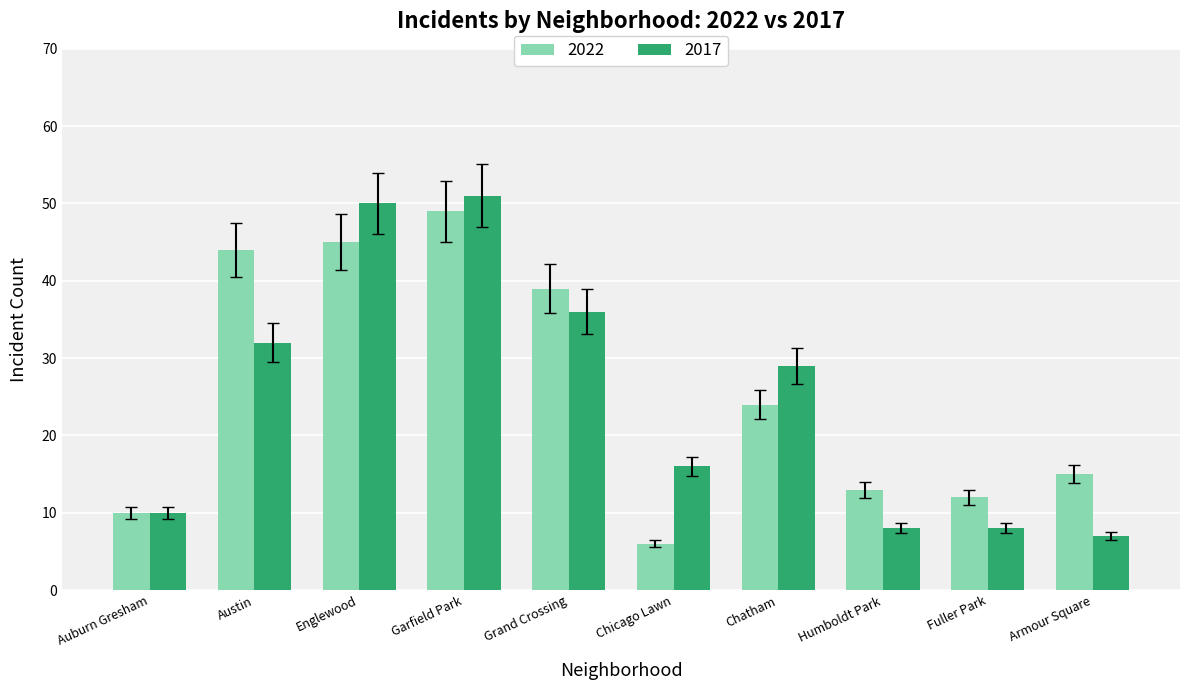

Which series has the largest total across all categories?

2022